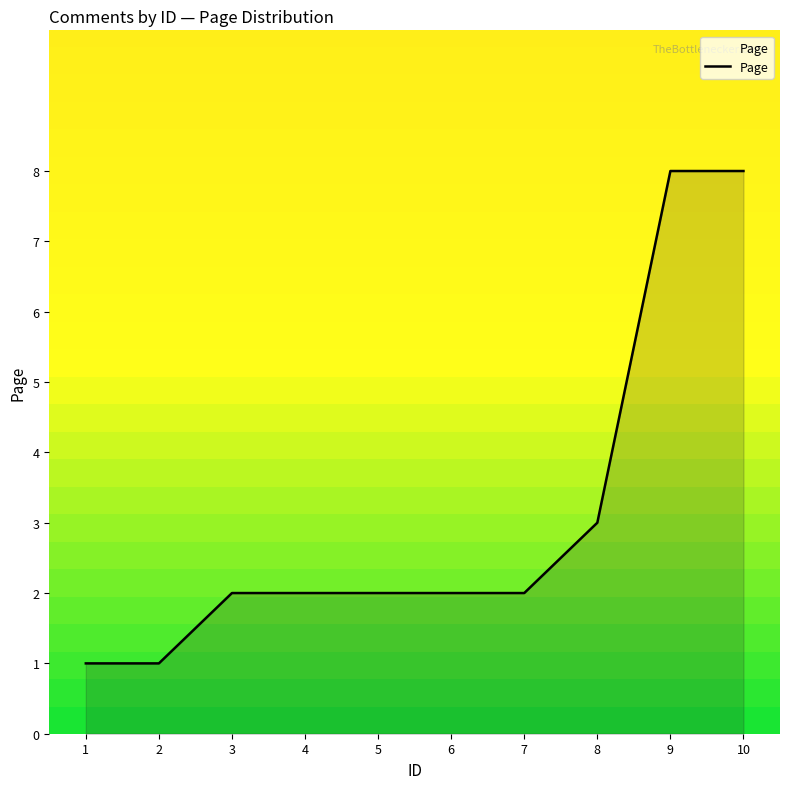

What is the maximum value shown in the chart?

8